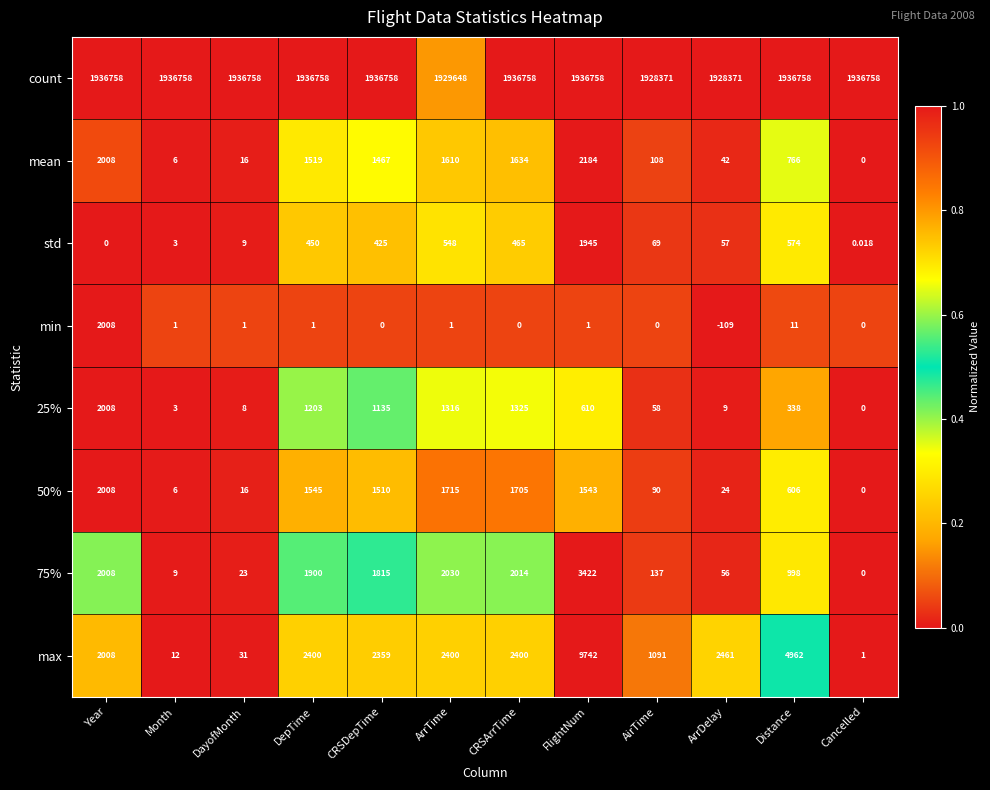

Rank the categories by mean value from highest to lowest.

FlightNum, Year, CRSArrTime, ArrTime, DepTime, CRSDepTime, Distance, AirTime, ArrDelay, DayofMonth, Month, Cancelled